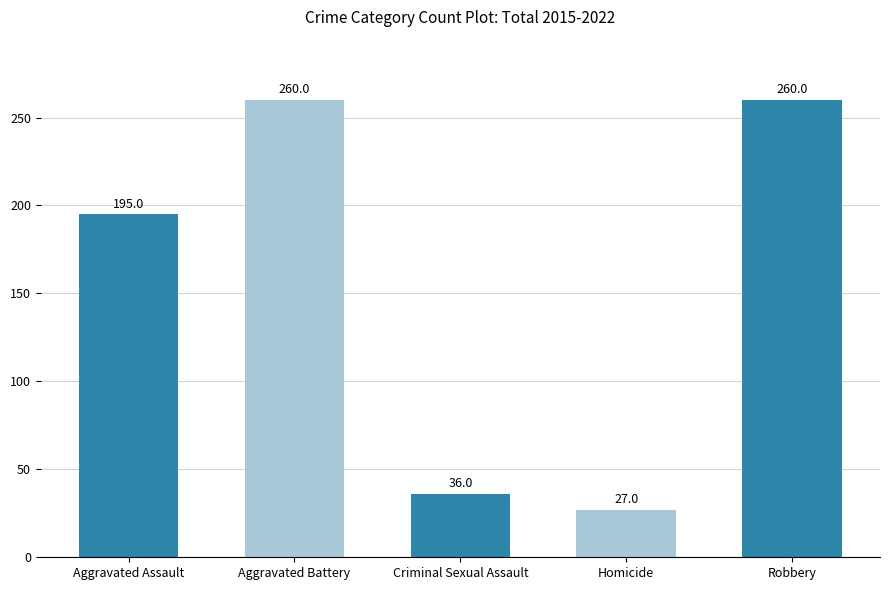

Reading right to left, transcribe all the data shown in this chart.

Robbery=260	Homicide=27	Criminal Sexual Assault=36	Aggravated Battery=260	Aggravated Assault=195